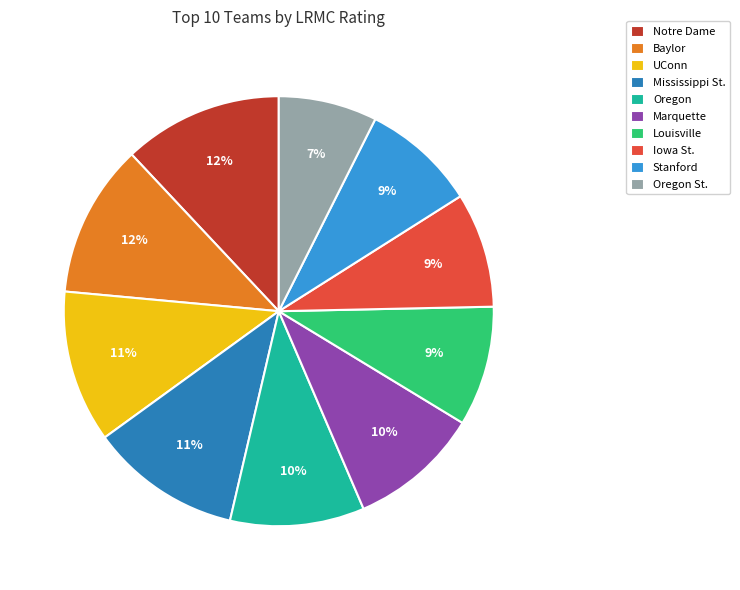

To the nearest percent, what is the average slice percentage?

10%